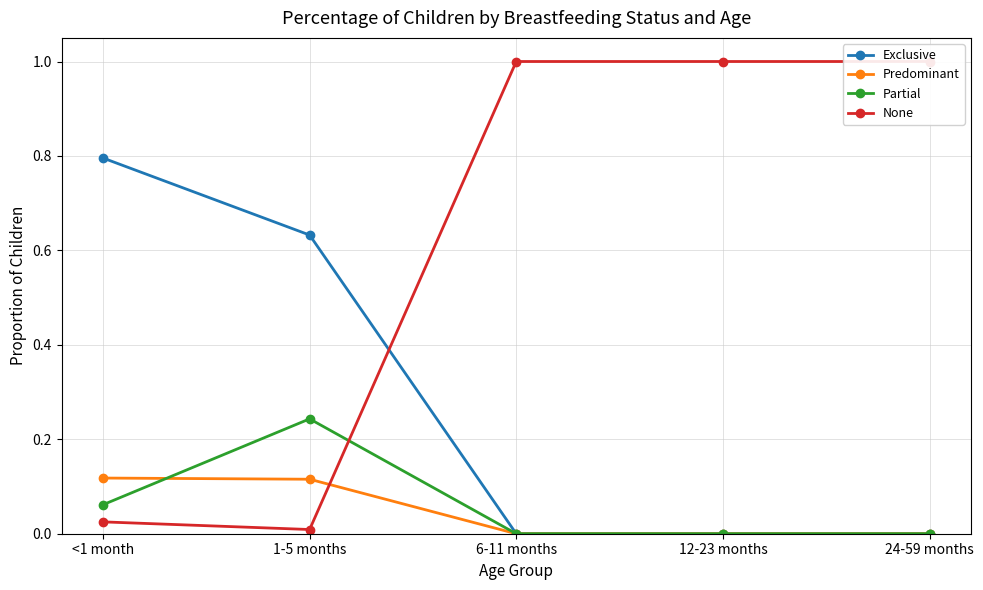

What is the sum of all None values?

3.0